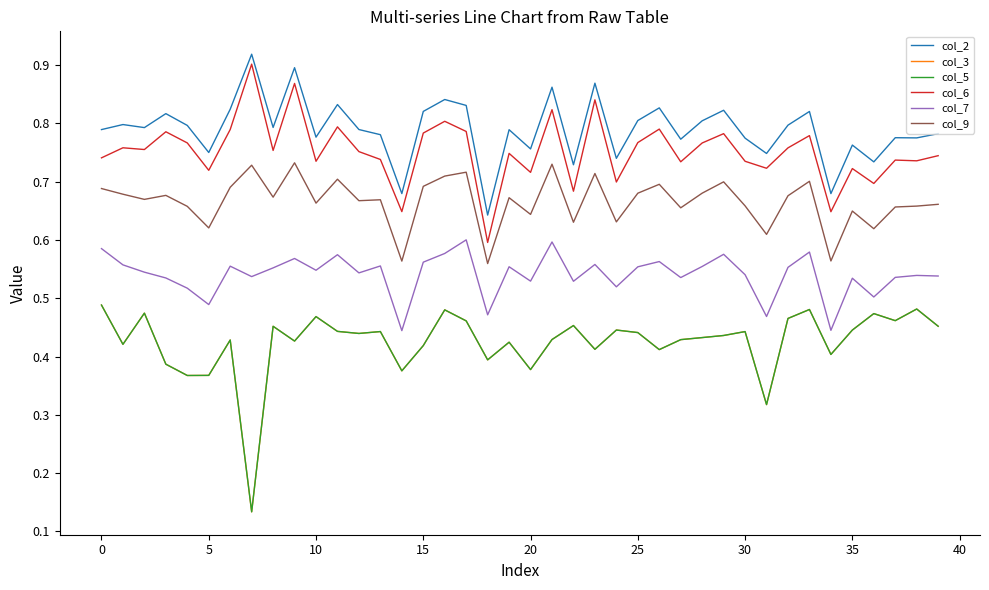

True or false: col_2 has more than 2 interior local peaks.

True